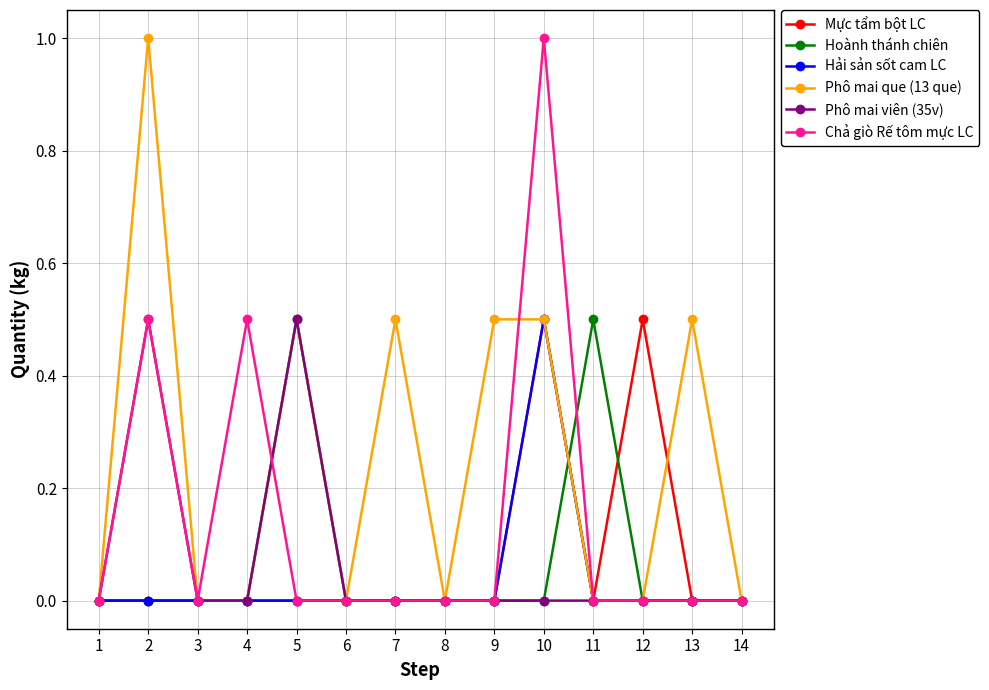

Which series has the largest total across all categories?

Phô mai que (13 que)